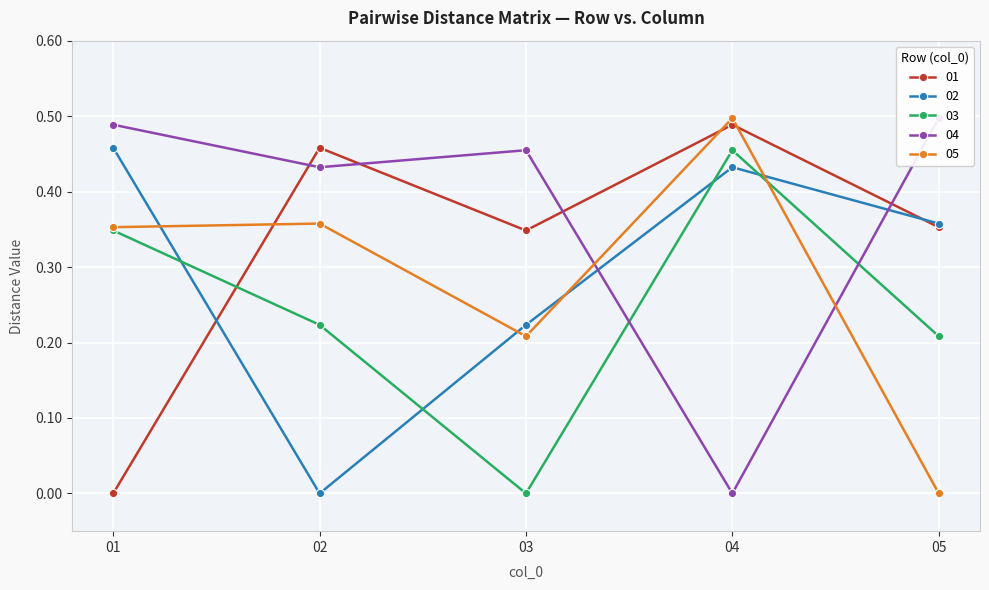

At 02, list the series in order from smallest to largest.

02, 03, 05, 04, 01